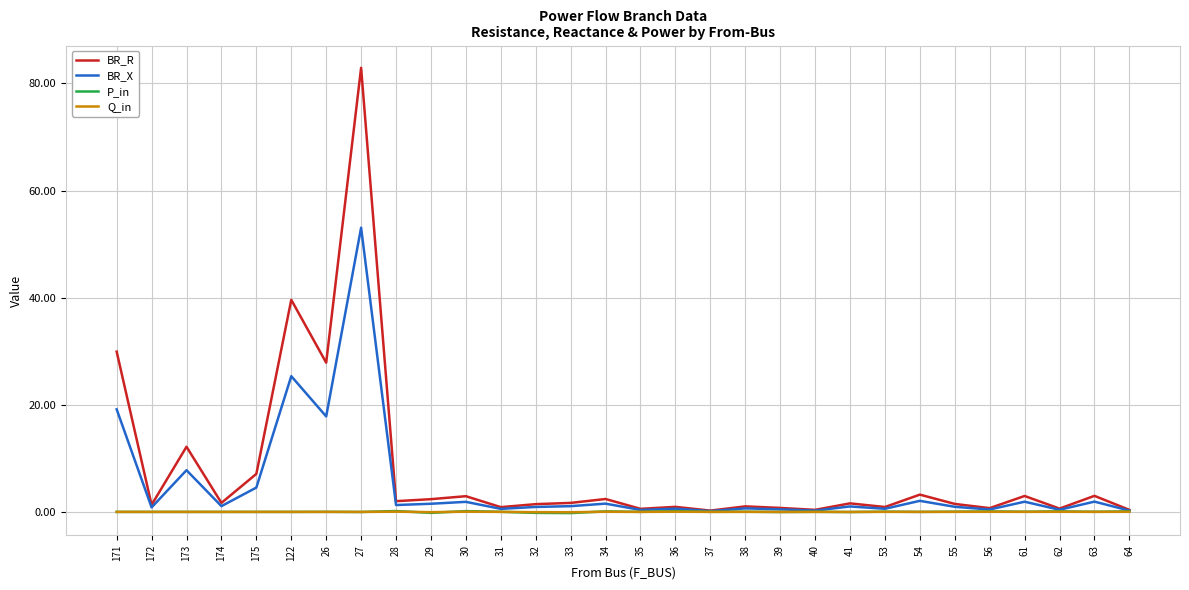

Which category has the highest value across all series?

27